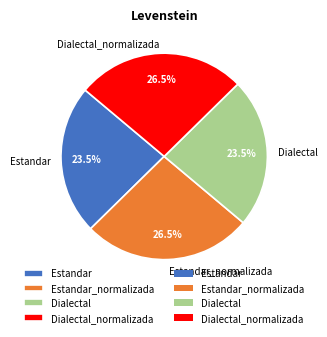

Is Dialectal the majority of the pie?

No